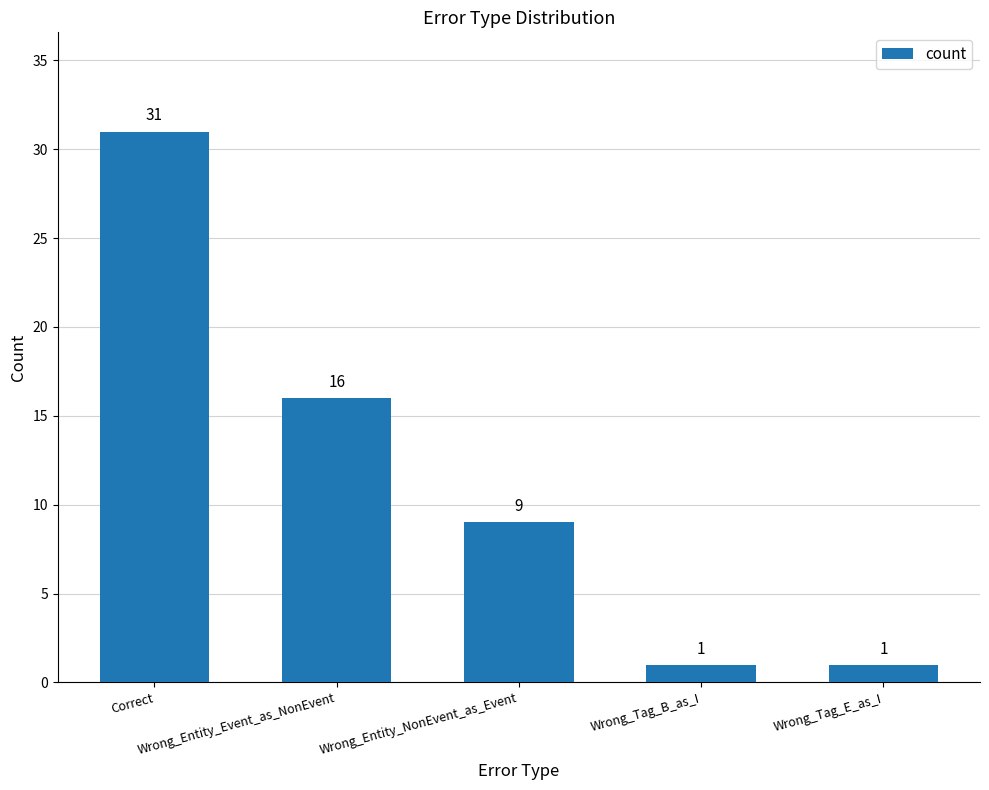

How many values are below 9?

2